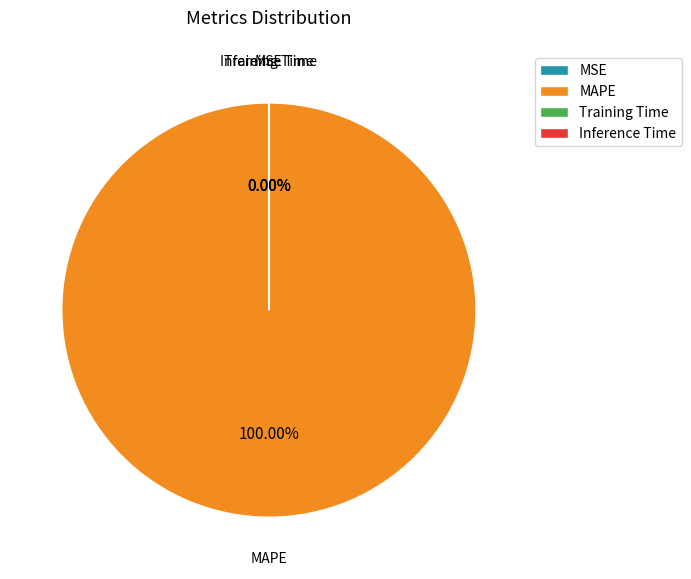

Which category has the biggest portion of the pie?

MAPE